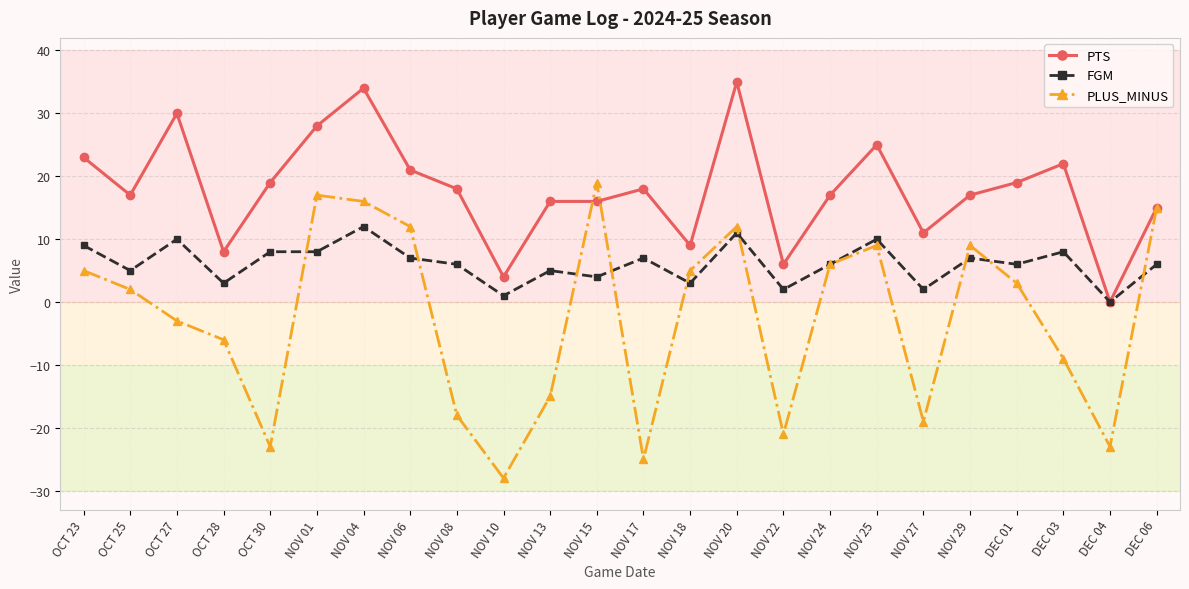

What is the difference between the highest and lowest values at NOV 20?

24